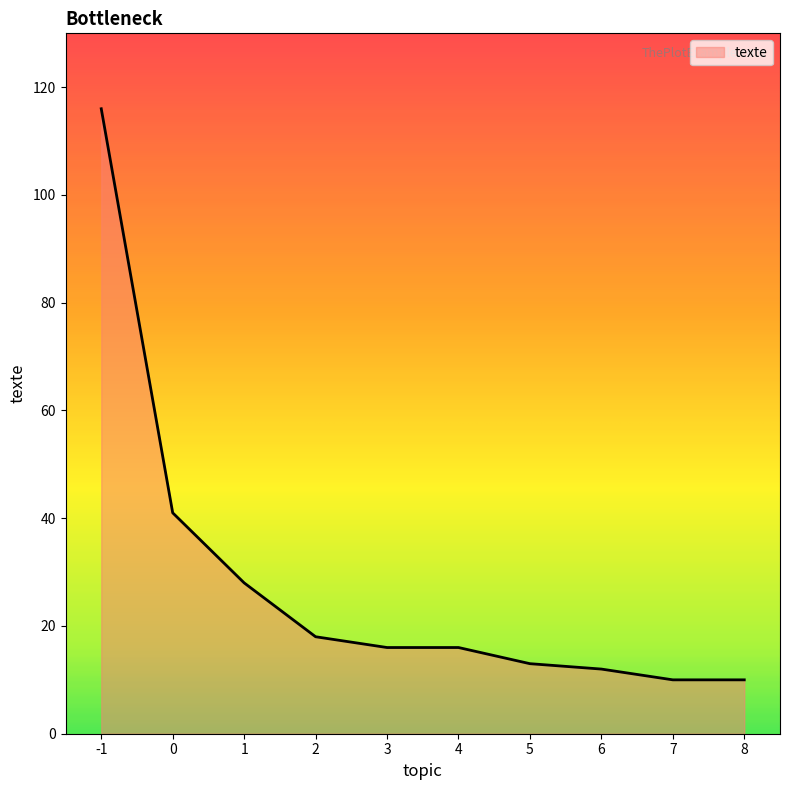

Reading left to right, extract all data points from this chart.

-1=116	0=41	1=28	2=18	3=16	4=16	5=13	6=12	7=10	8=10